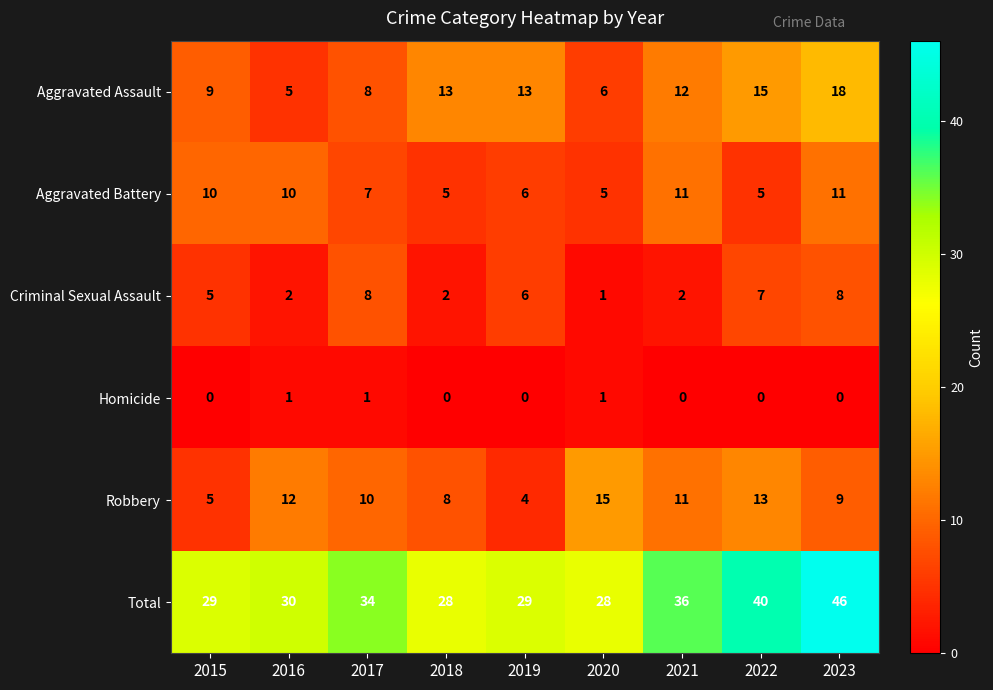

Which category has the highest value in the Robbery series?

2020